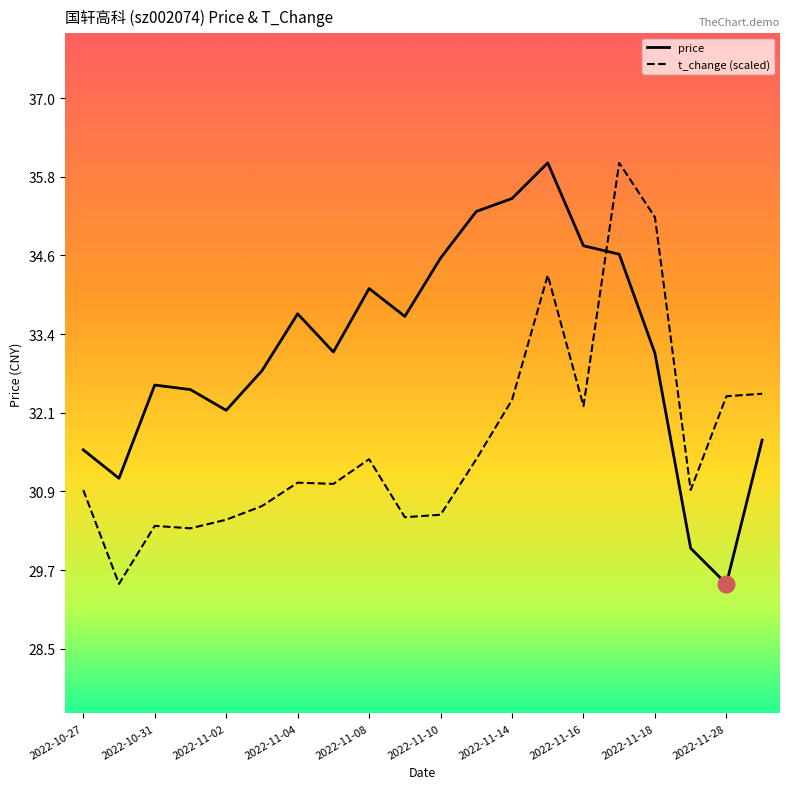

Which series has the largest total across all categories?

price